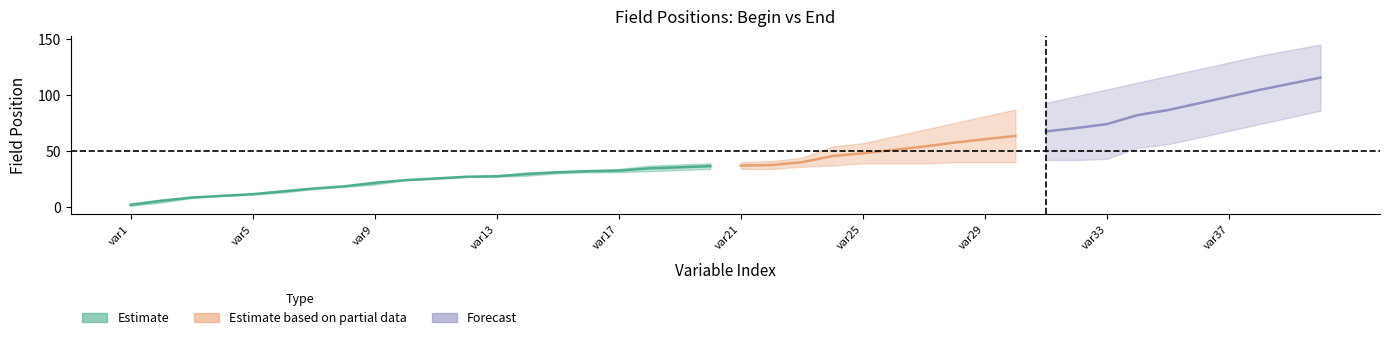

True or false: End and Begin intersect in this chart.

False